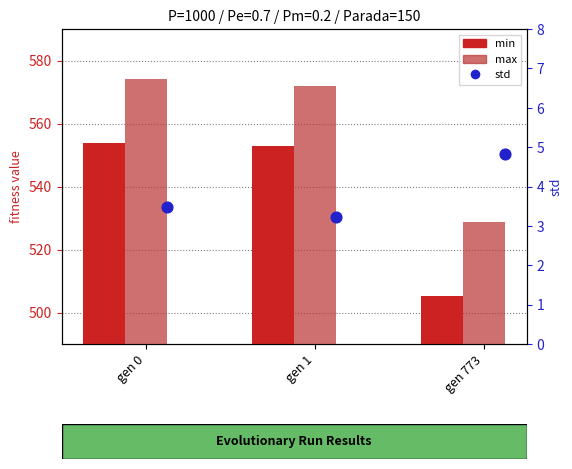

Which series has the largest total across all categories?

max